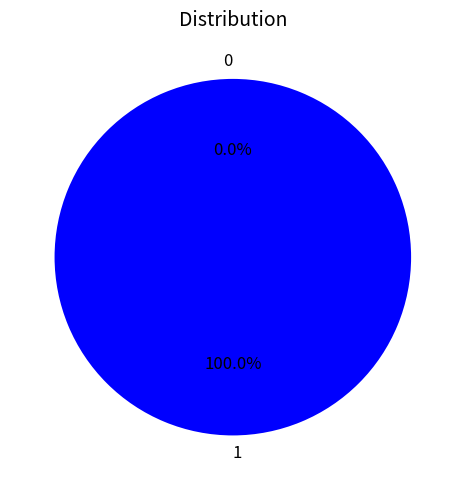

Which category accounts for the majority?

1